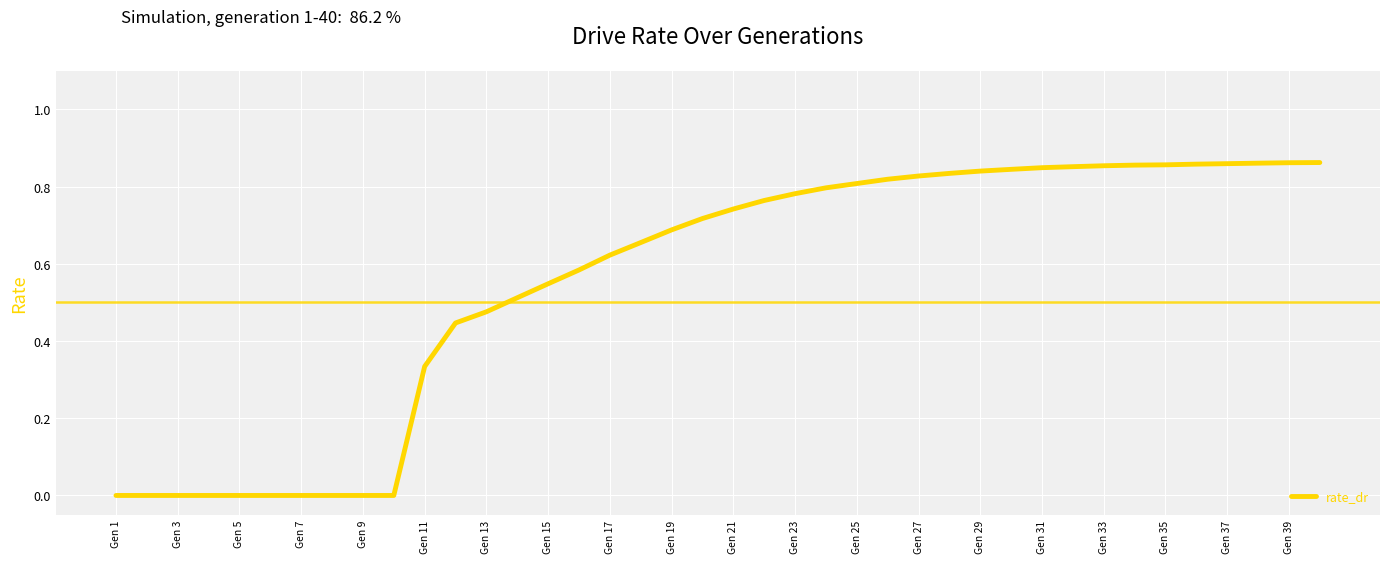

What is the sum of all values?

22.2